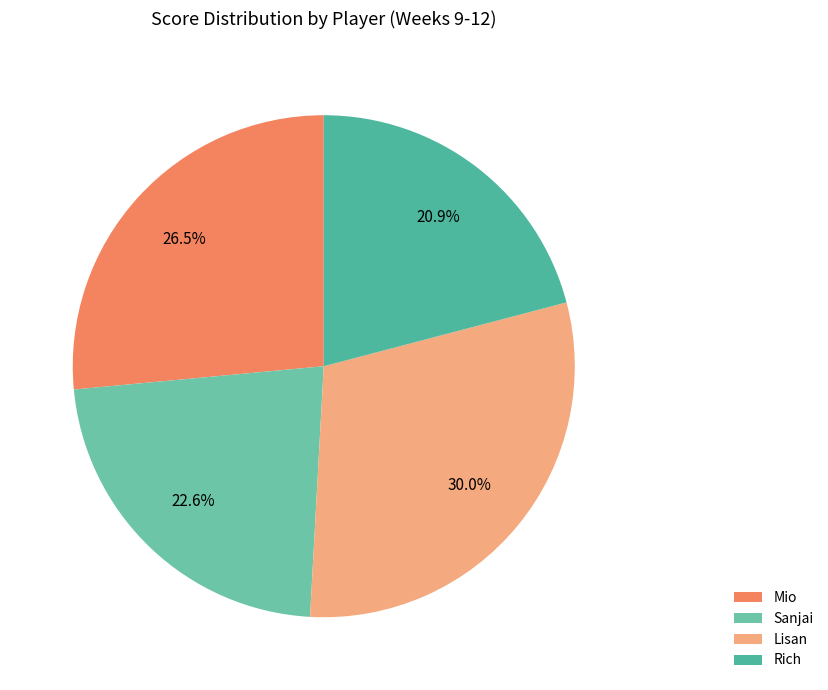

Does any single category account for the majority?

No